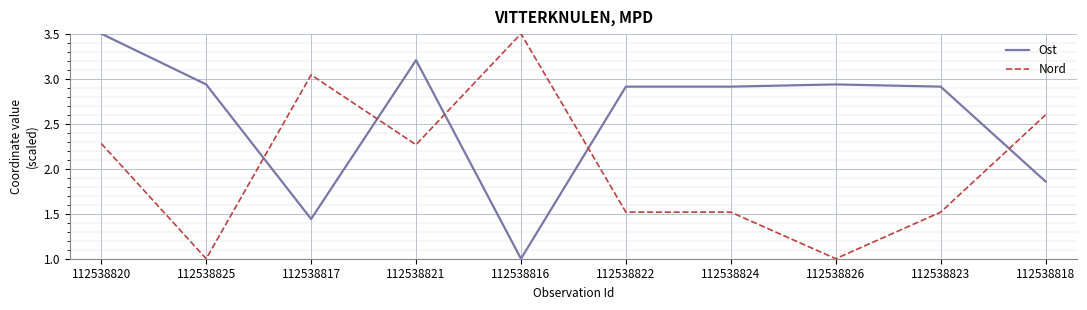

What position from the right is 112538818?

1